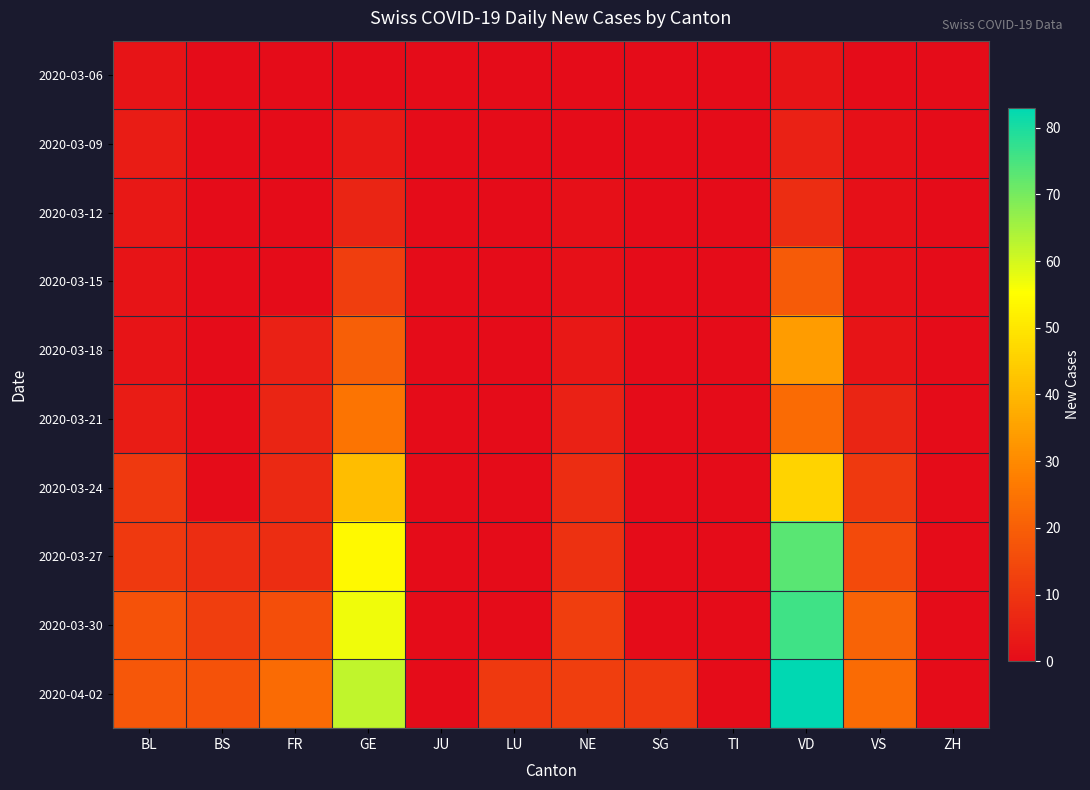

At which category is the sum across all series the highest?

VD